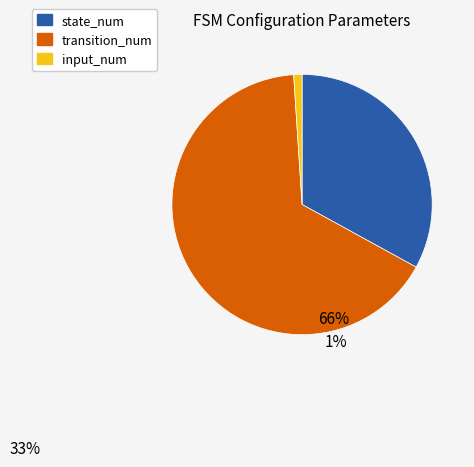

Is it true that state_num is 33% of the pie?

True